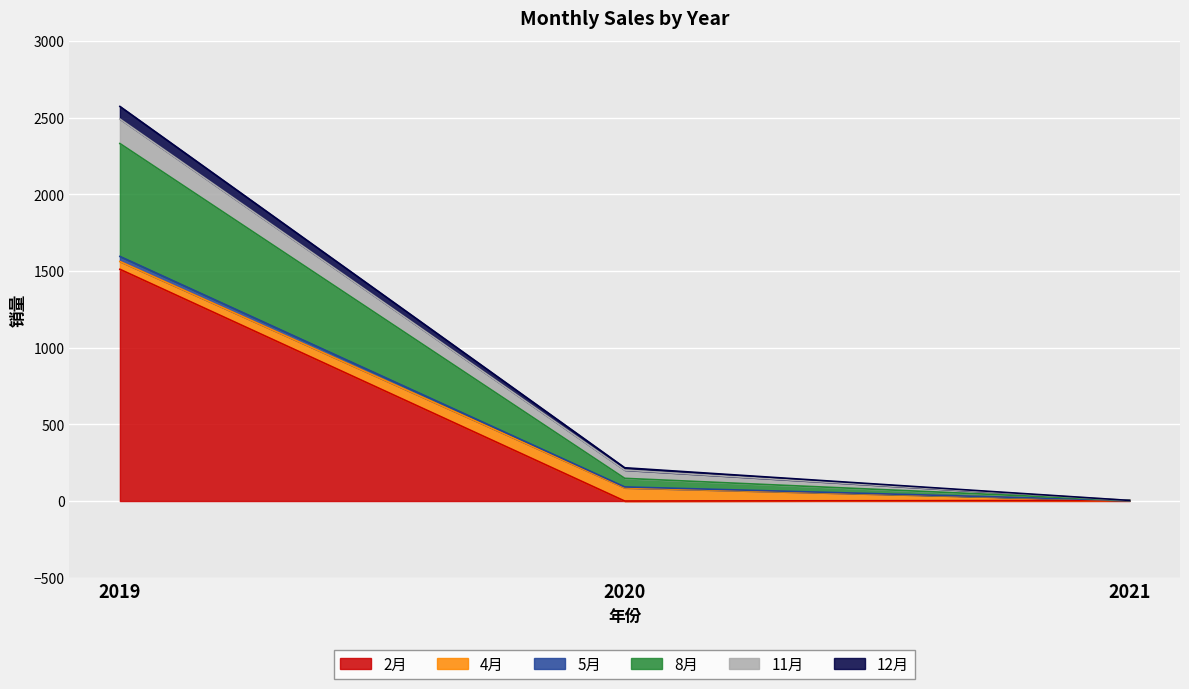

Where is 12月 nearest to the value 1167?

2020